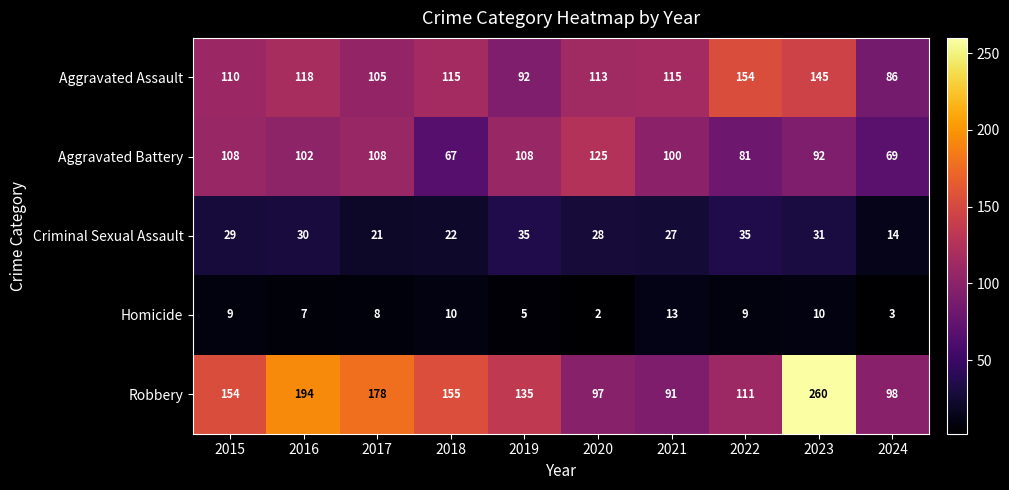

At which category is the sum across all series the highest?

2023